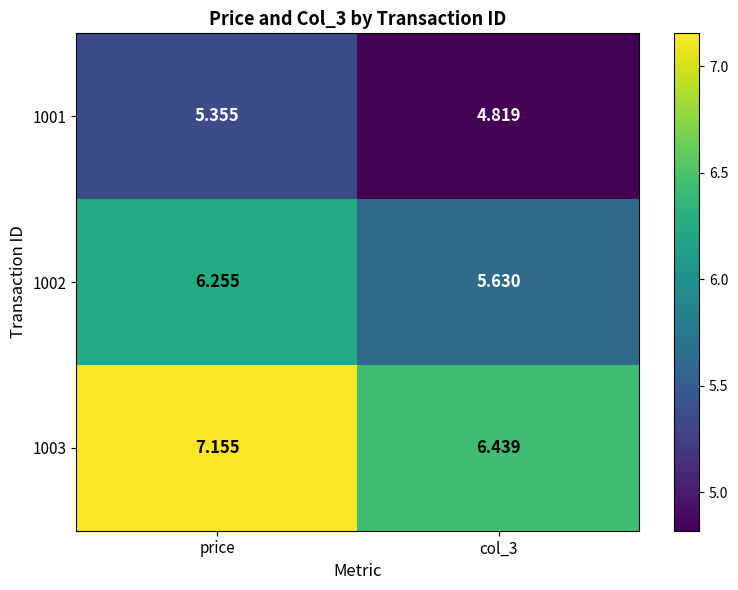

Where does the 1002 series first go above 6?

price